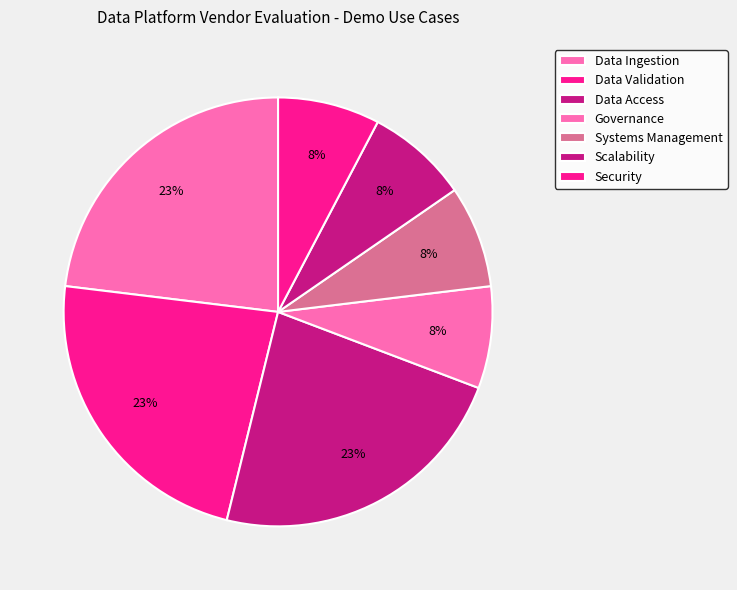

The Systems Management slice represents 8% of the pie. True or false?

True